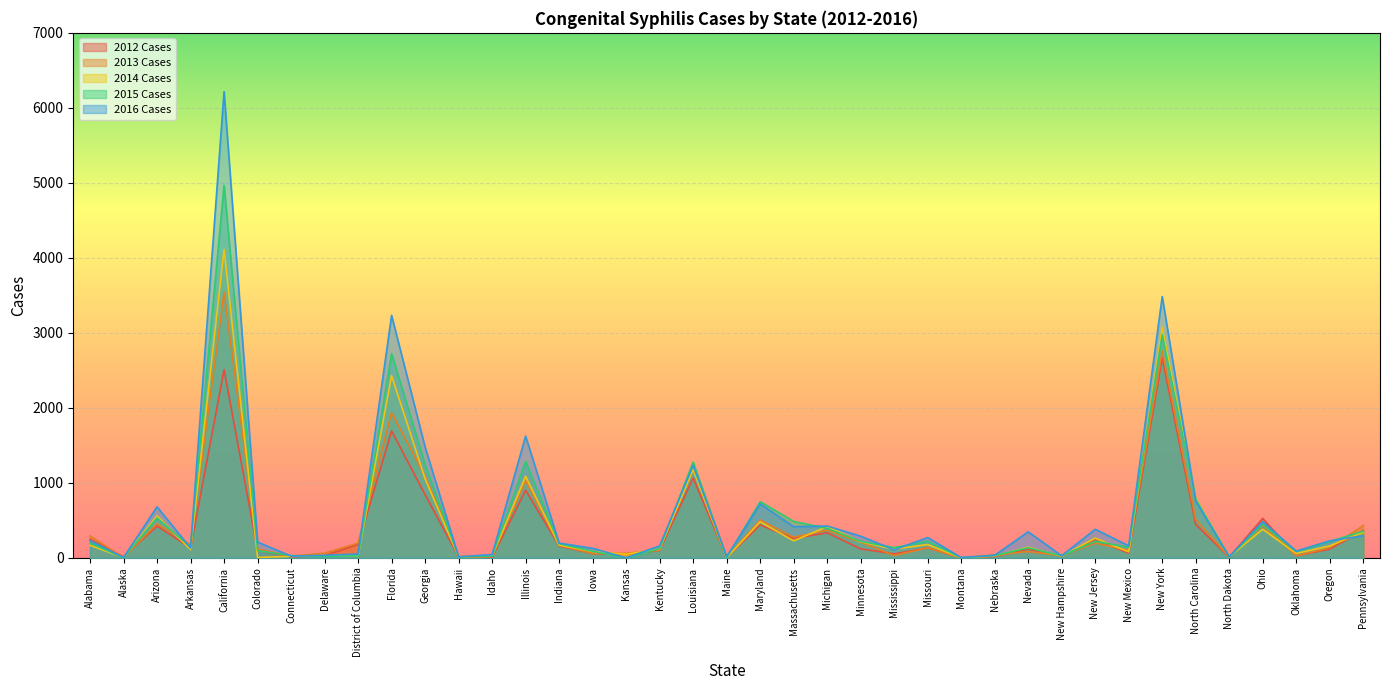

What is the difference between the 2015 Cases values at Massachusetts and Mississippi?

350